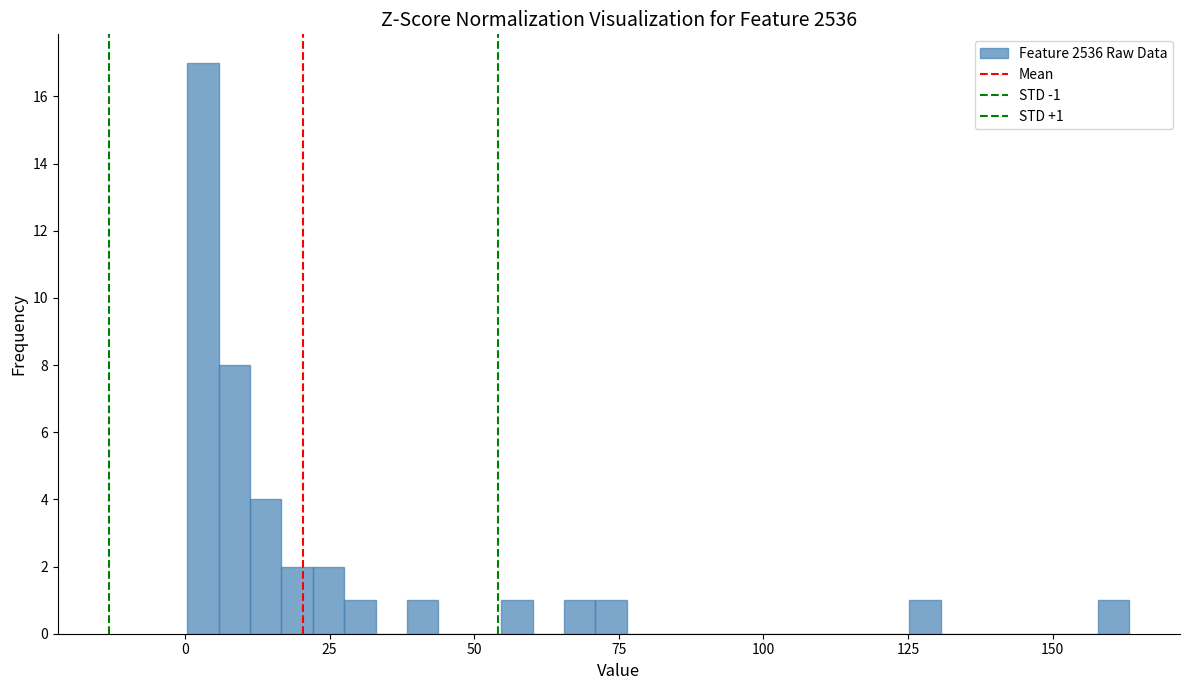

Around what value on the x-axis is the tallest bar? Give the approximate position of its centre, as read against the axis.

5